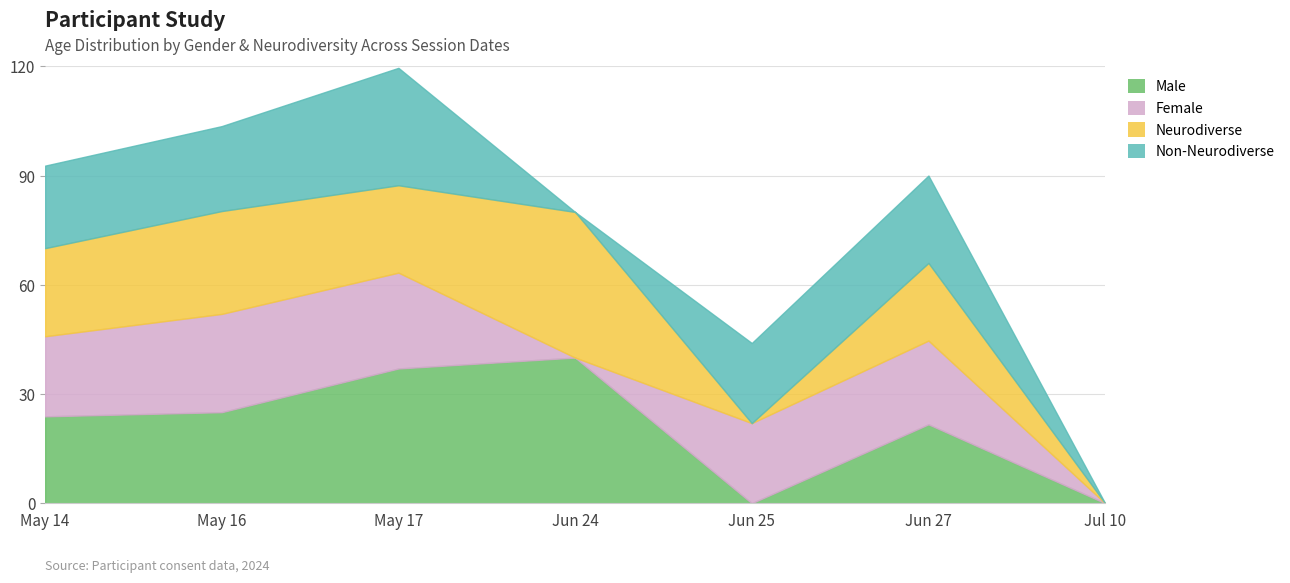

Which series changed the most between 2024-05-17 and 2024-06-24?

Non-Neurodiverse